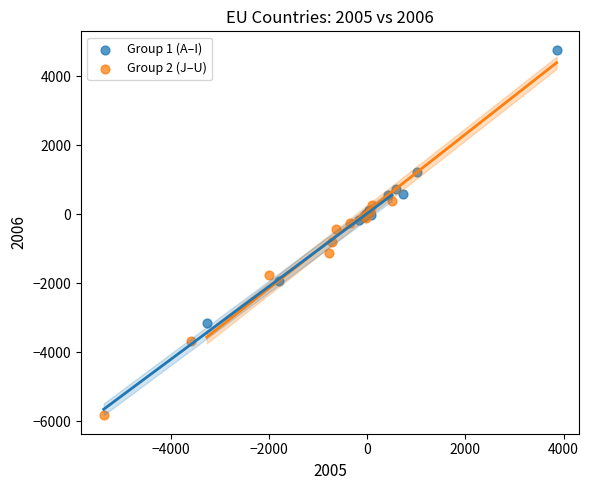

What are all the series names shown in the legend?

Group 1 (A–I), Group 2 (J–U)